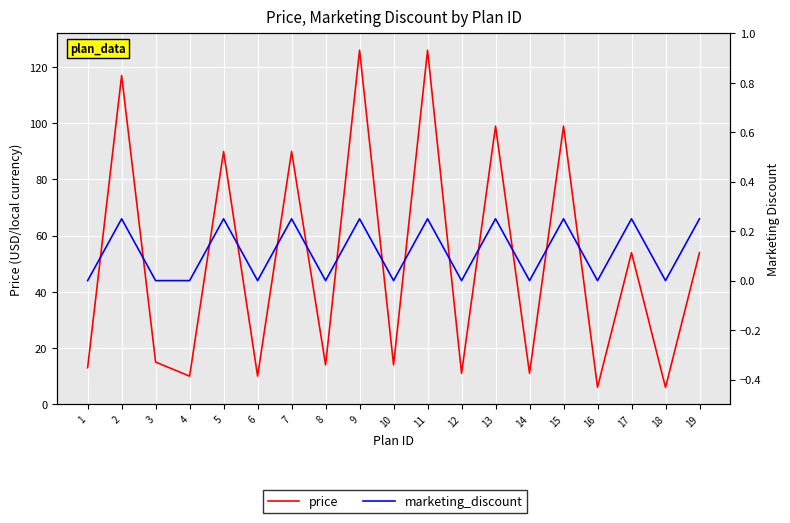

The value of marketing_discount at 14 is 0.2. True or false?

False